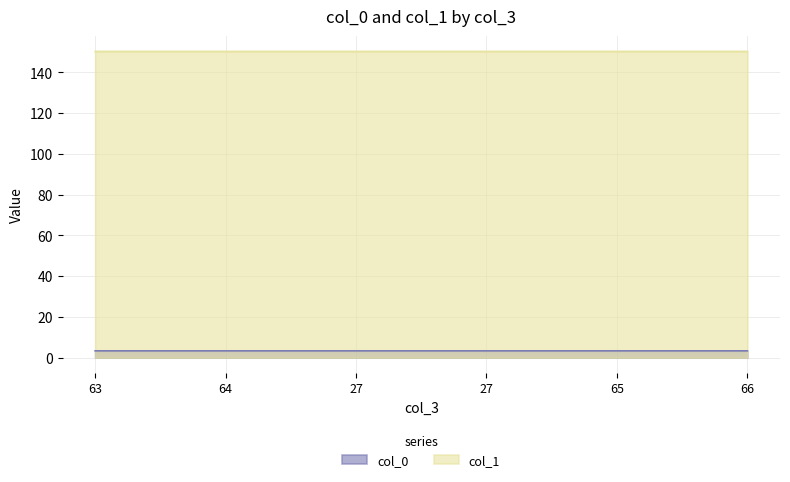

Which category has the highest value across all series?

63